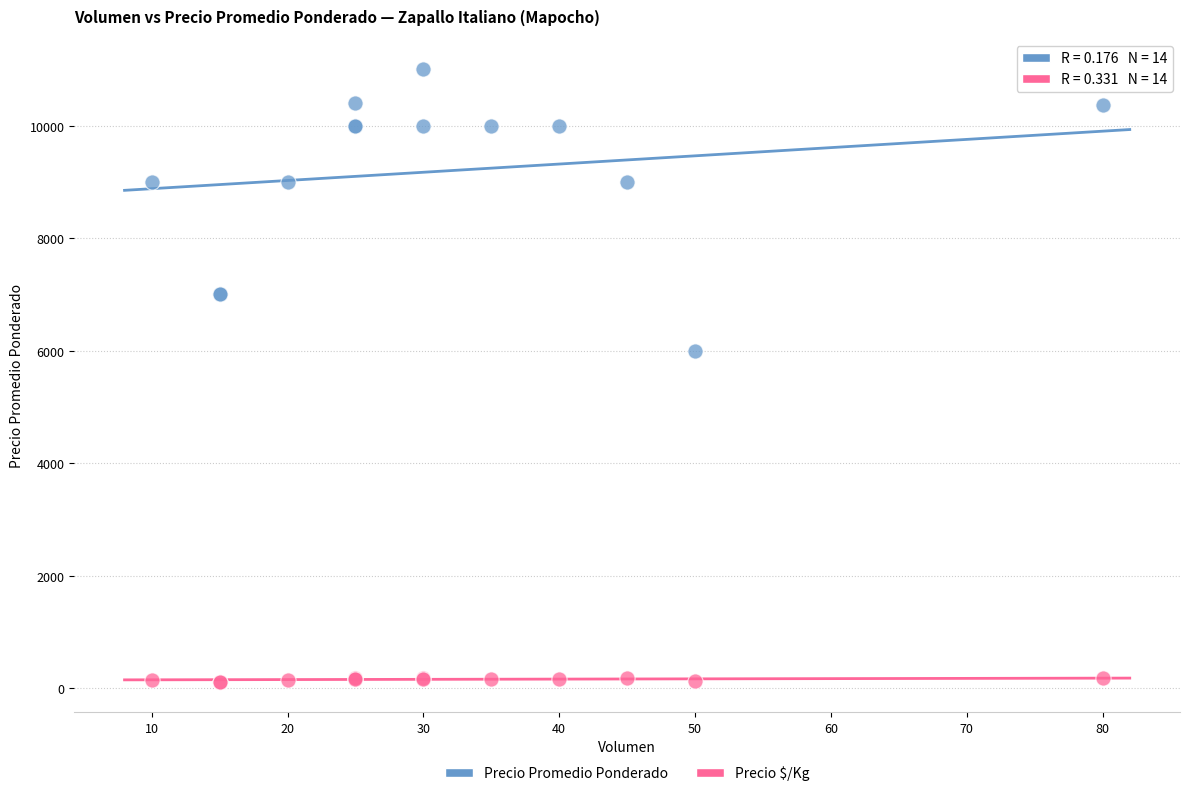

Which series has the widest spread of Y values?

Precio Promedio Ponderado